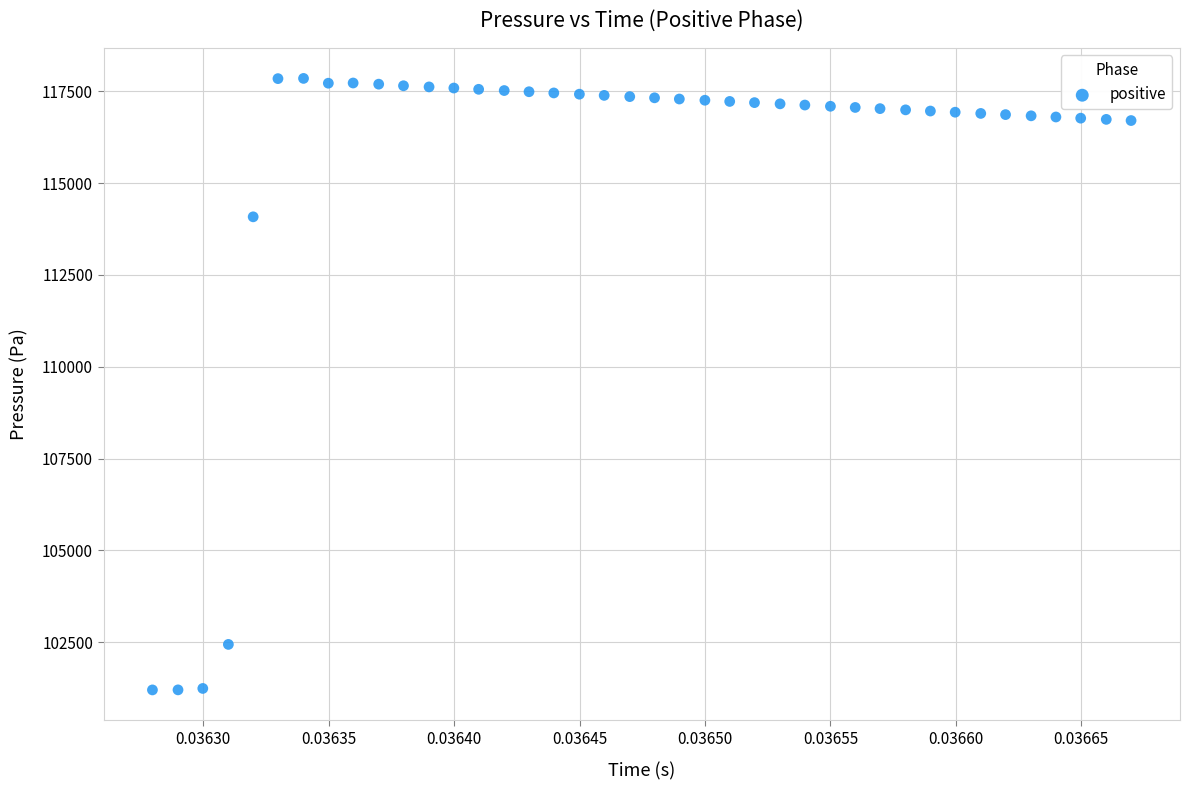

What Y value in the scatter plot is closest to 109524?

114080.1